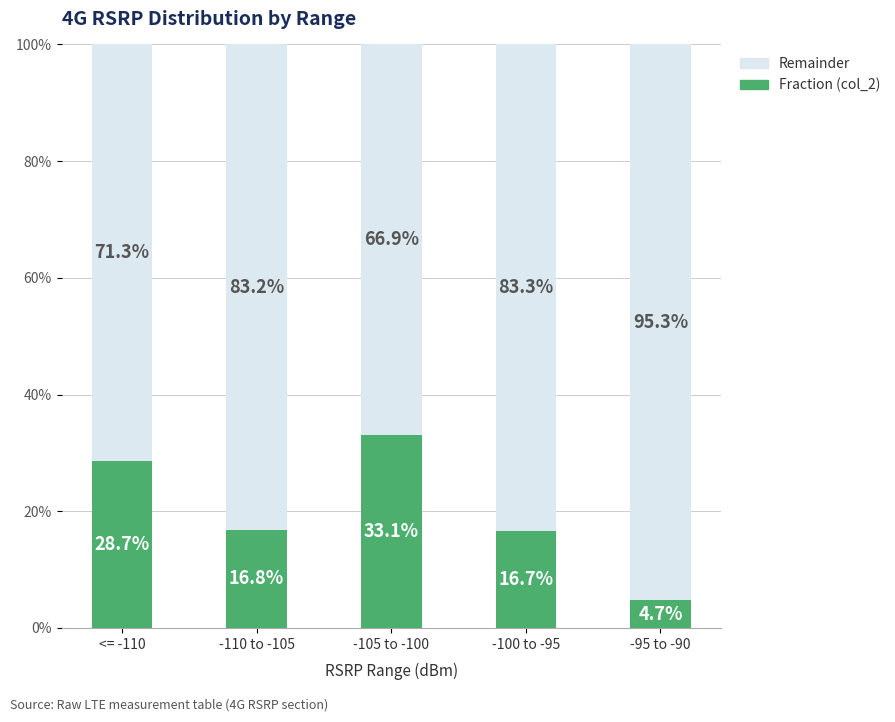

At how many categories does at least one series exceed 0?

5